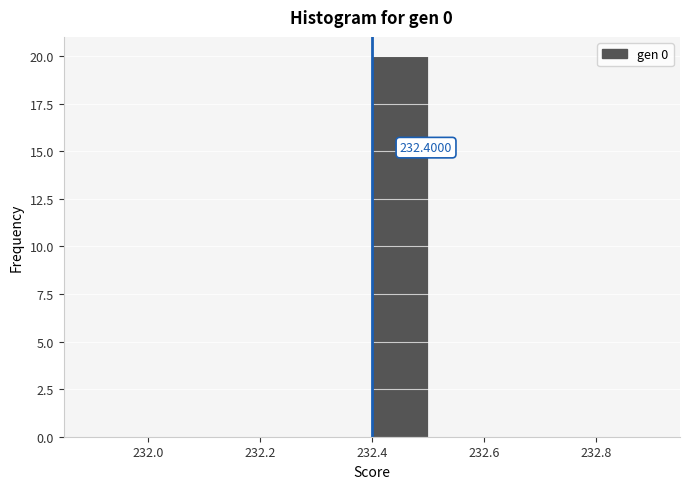

Which range on the x-axis has the tallest bar?

232.4 to 232.5